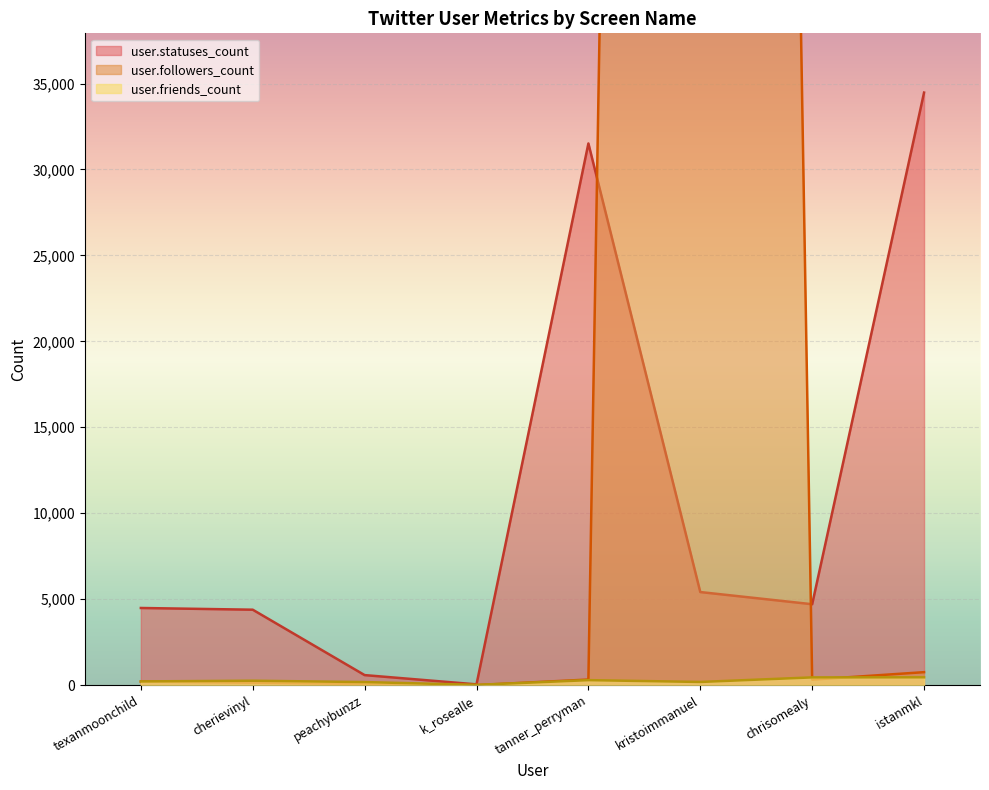

What is the label of the 5th point from the right?

k_rosealle